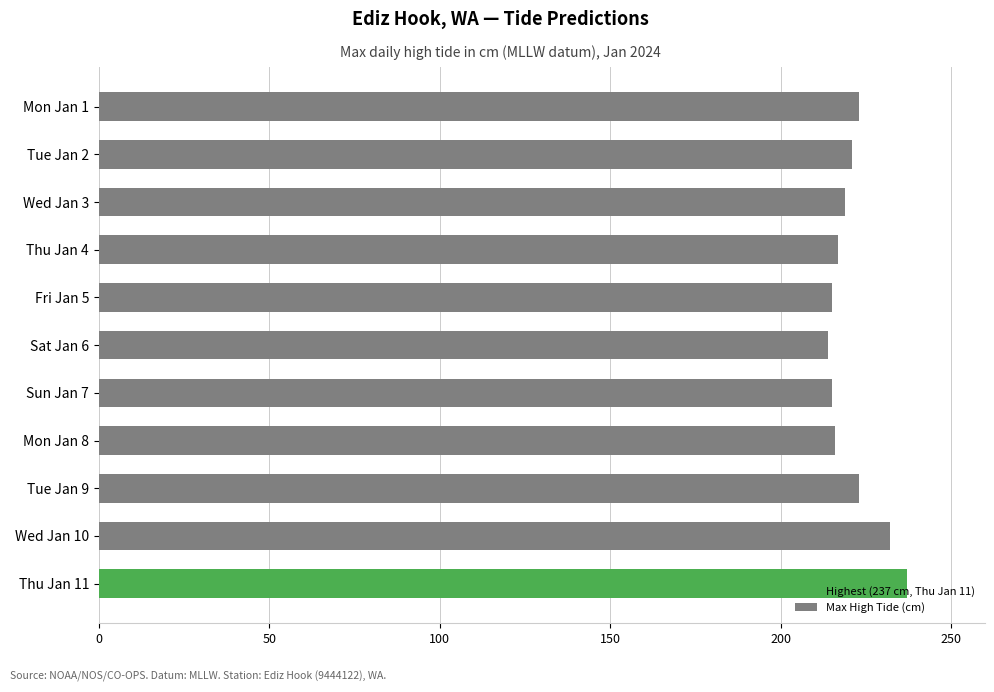

True or false: the data shows 382 at Sat Jan 6.

False